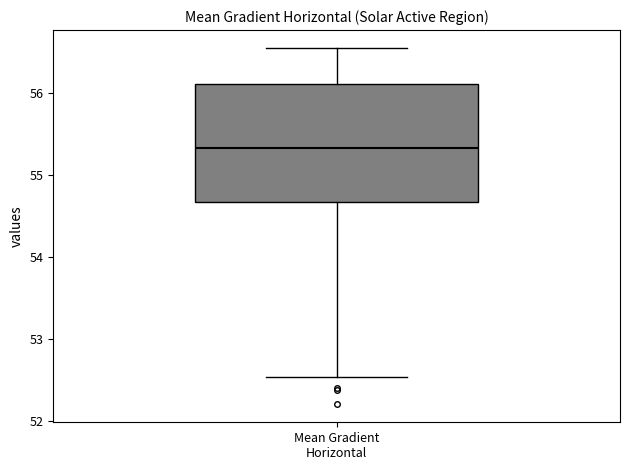

Read this box plot against the y-axis: the position of the median line, the range covered by the box, and the ends of both whiskers. The values are not printed on the chart, so give them approximately, as read against the axis.

median 55.3, box 54.7 to 56.1, whiskers 52.5 to 56.5